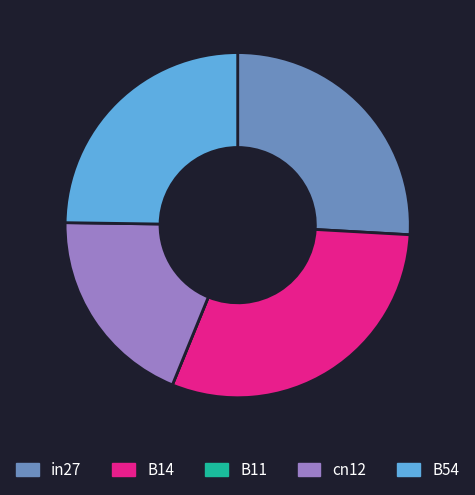

Which slice is the largest?

B14